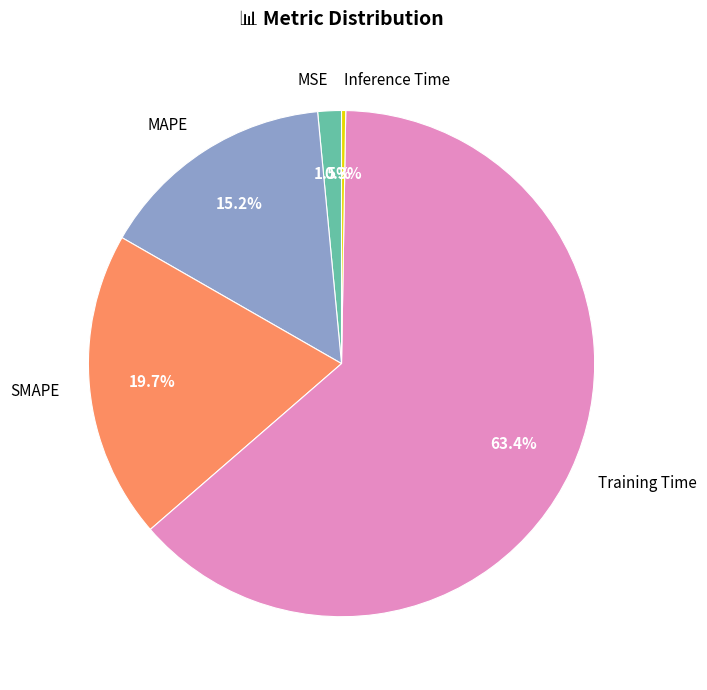

What percentage is NOT represented by MAPE?

84.8%